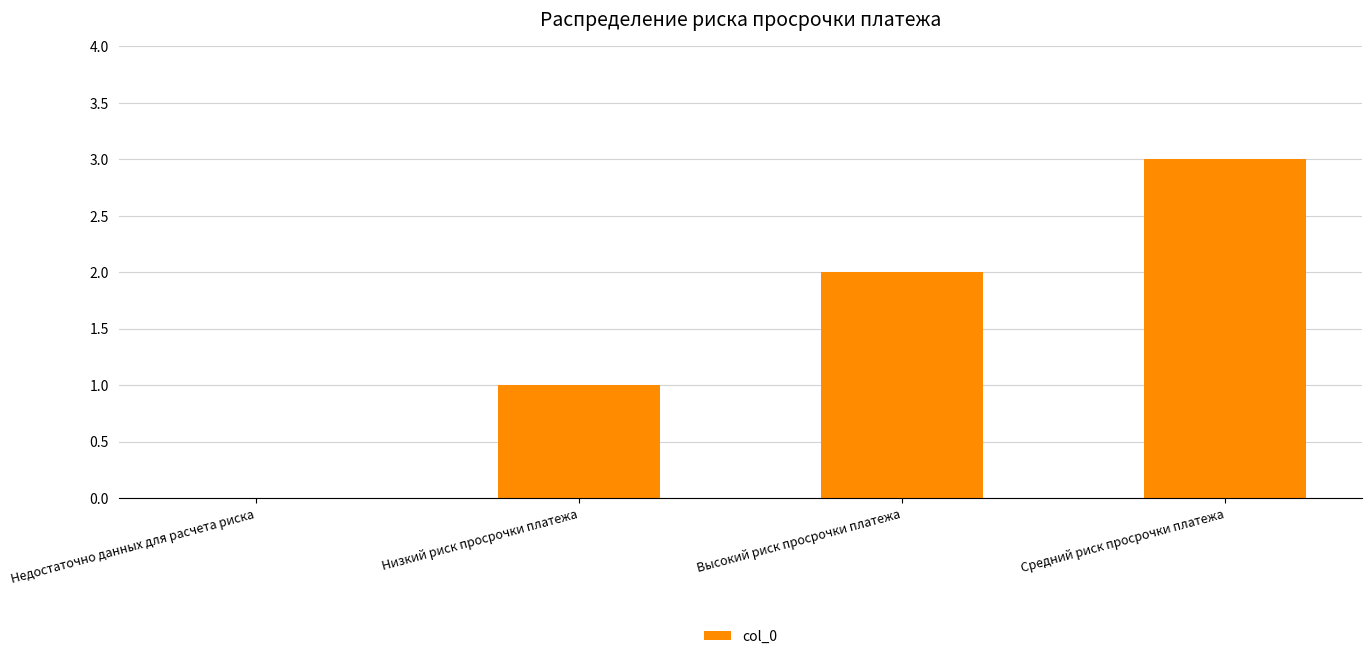

How many data points does each series have?

4